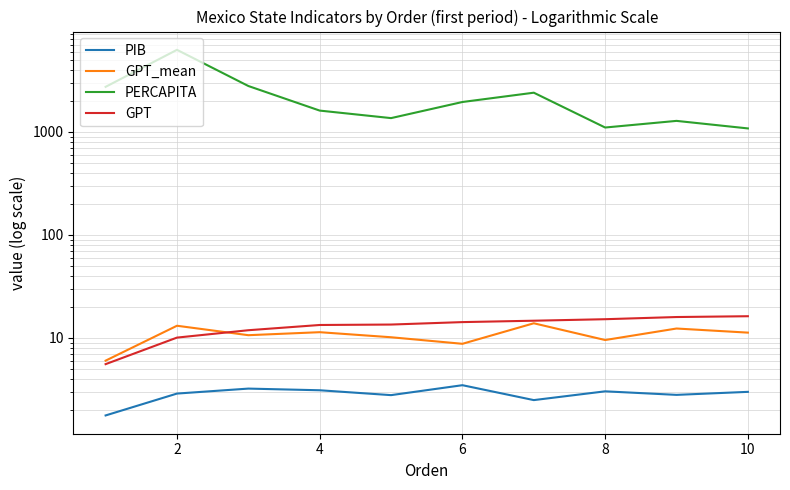

What are all the series names shown in the legend?

PIB, GPT_mean, PERCAPITA, GPT